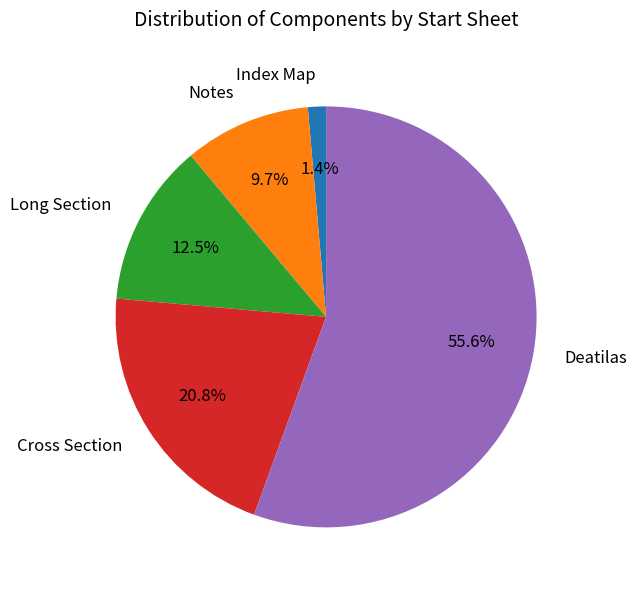

Does Index Map represent more than half of the total?

No